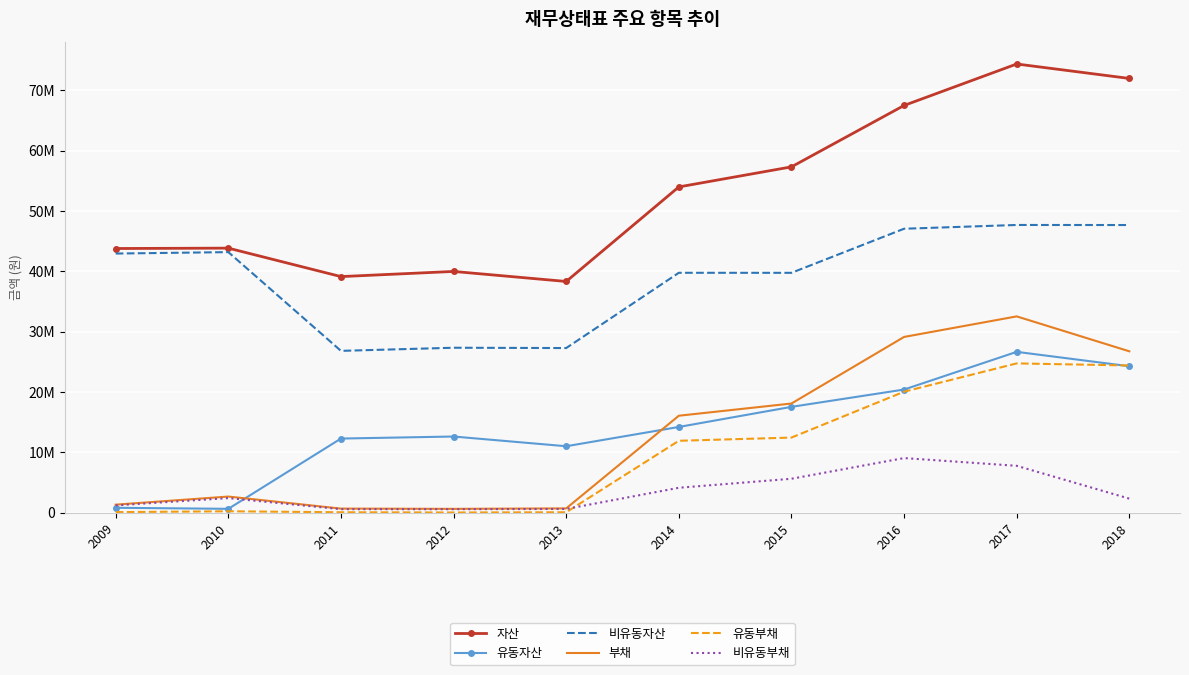

What is the difference between the highest and lowest values at 2015?

51681988